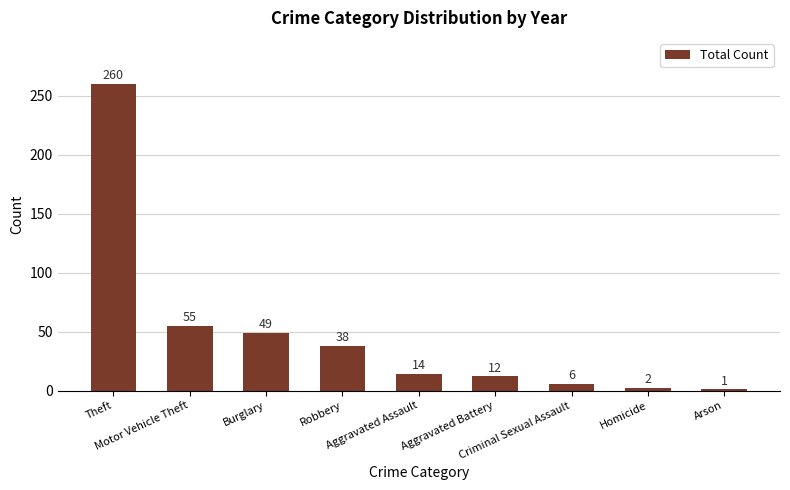

What is the change in value from Motor Vehicle Theft to Arson?

-54